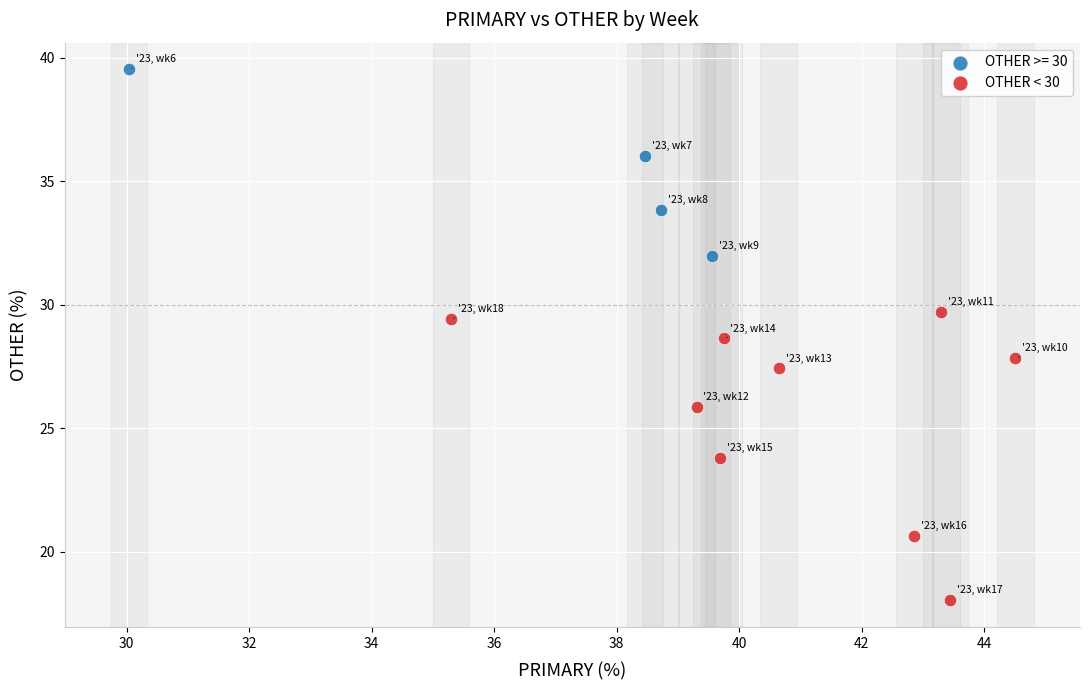

Which series contains the highest Y value?

OTHER >= 30